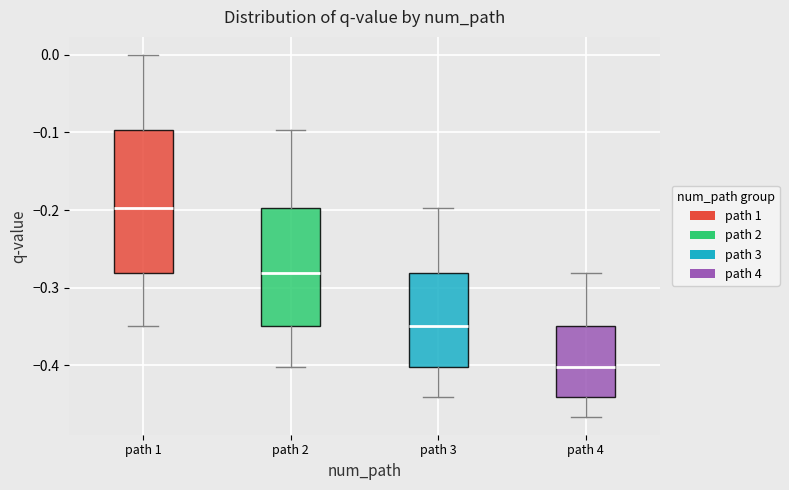

Which box is the tallest, from its lower edge to its upper edge?

path 1